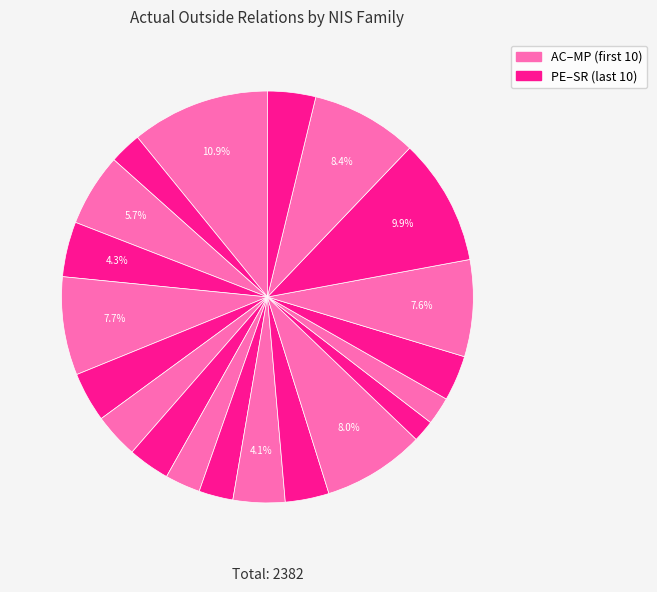

How many segments does this pie chart have?

20